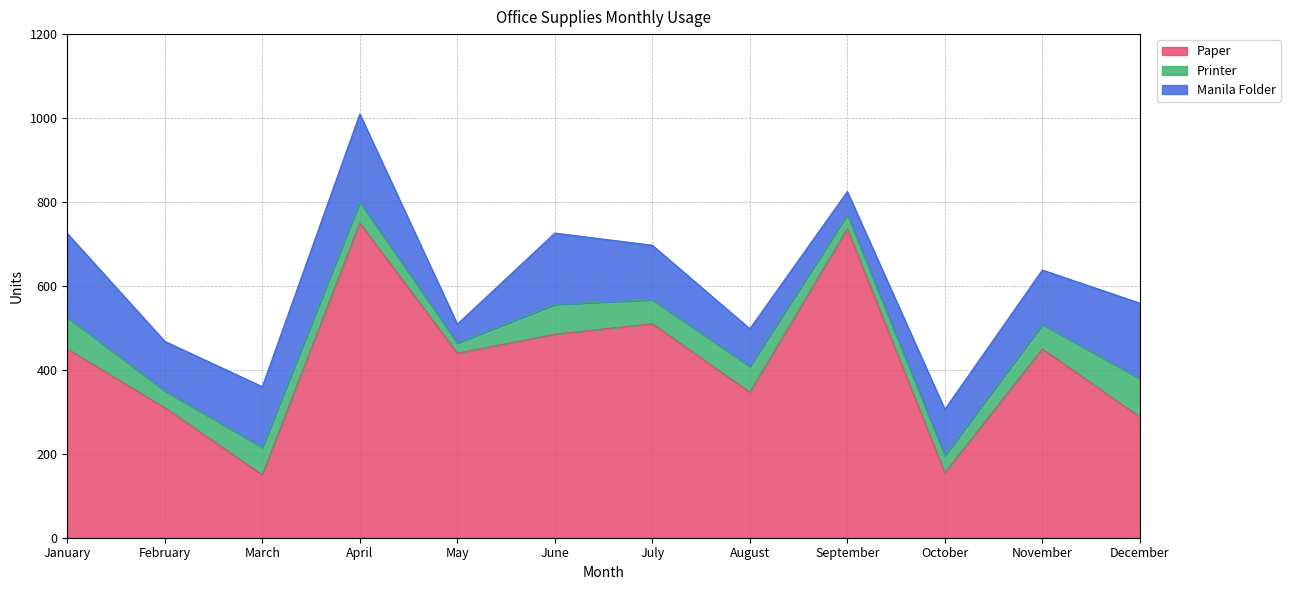

At how many categories does at least one series exceed 649?

2